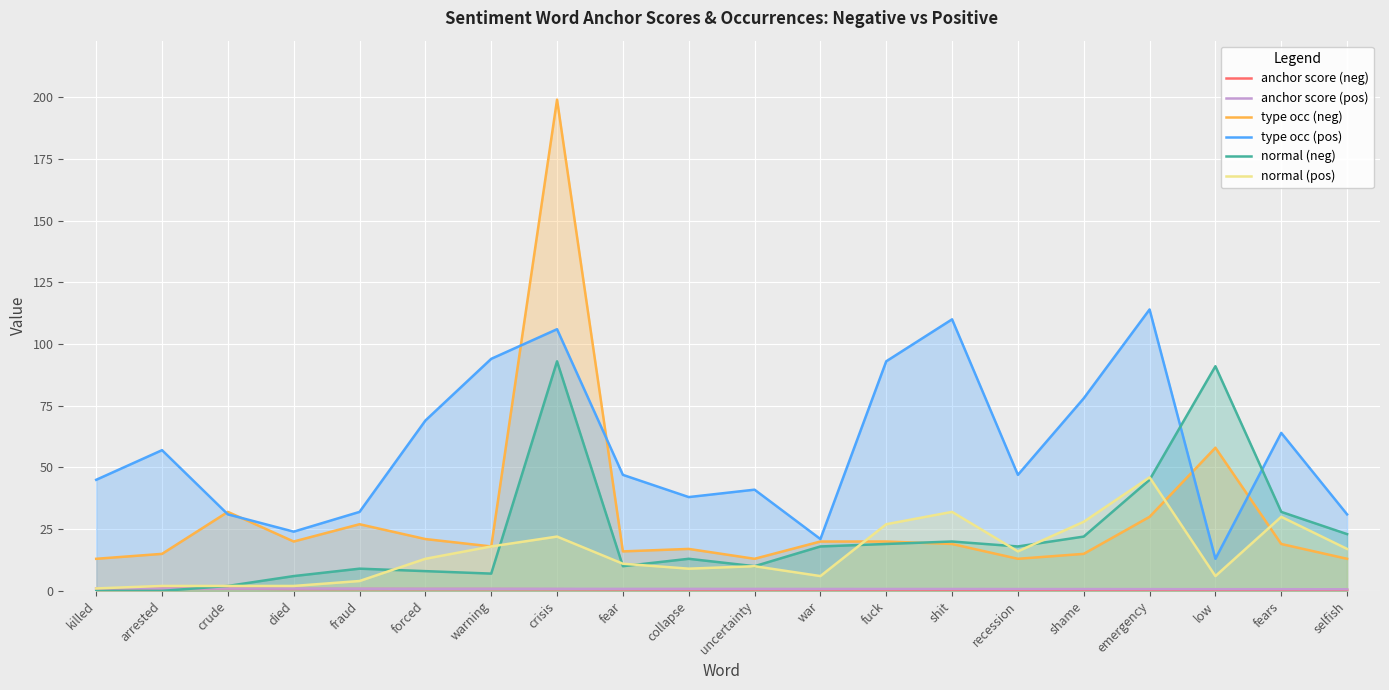

How many data points does each series have?

20